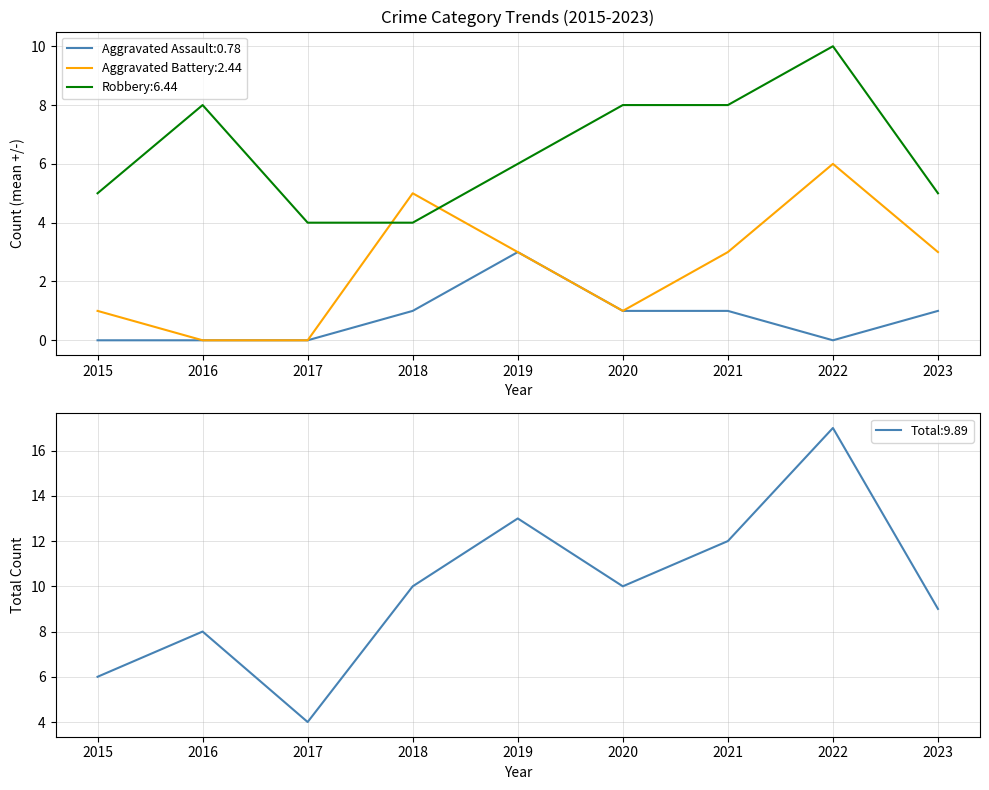

How many series are shown in this chart?

4